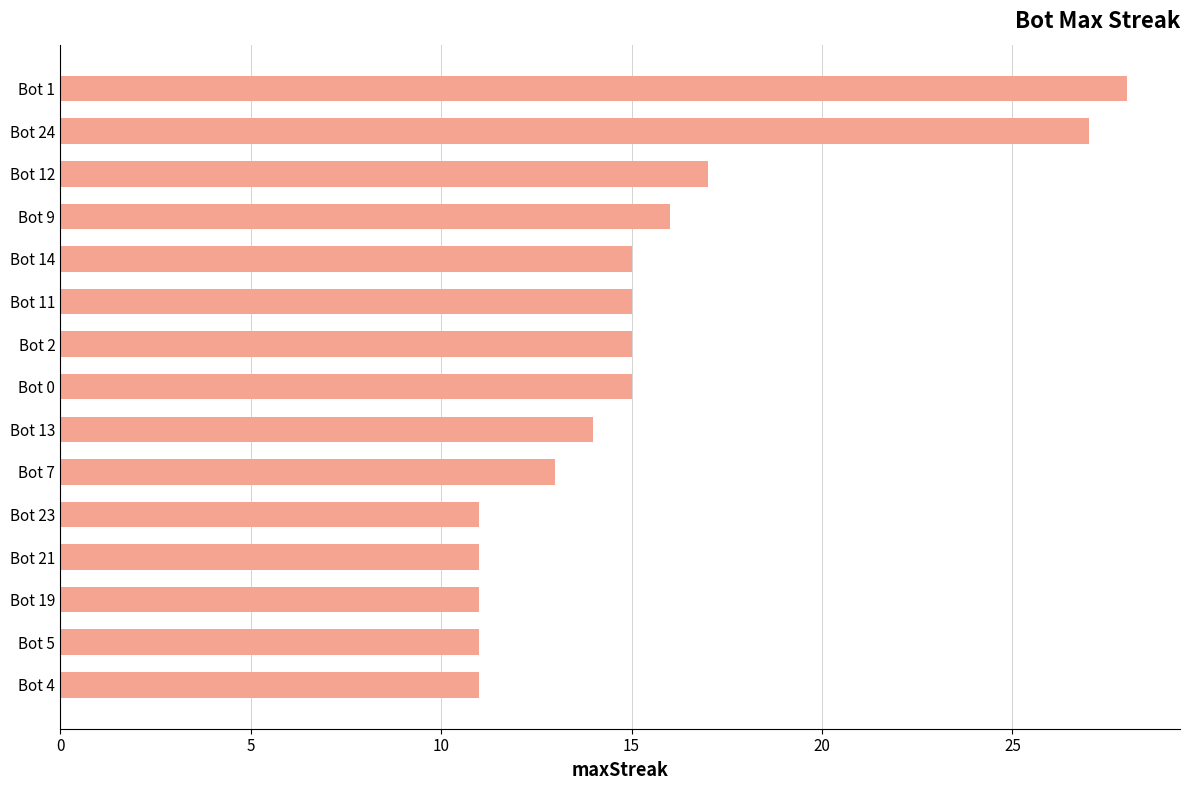

What is the smallest value displayed?

11